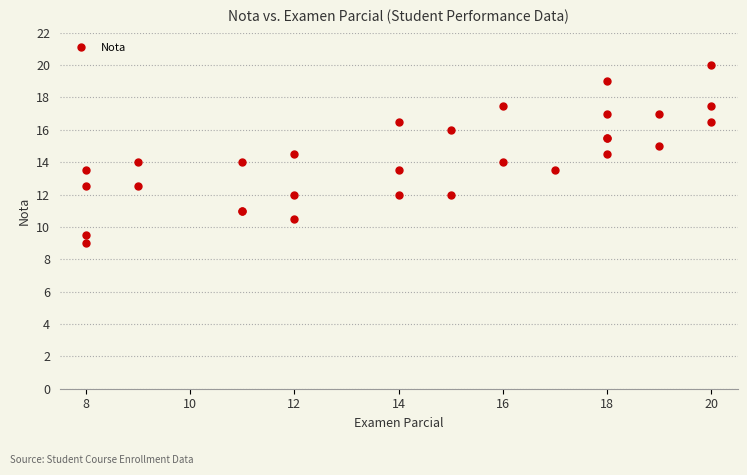

Reading left to right, what are all the values shown in this chart?

9.0	13.5	9.5	12.5	14.0	12.5	11.0	11.0	14.0	12.0	14.5	10.5	12.0	13.5	16.5	12.0	16.0	17.5	14.0	13.5	15.5	15.5	19.0	17.0	14.5	17.0	15.0	17.5	16.5	20.0